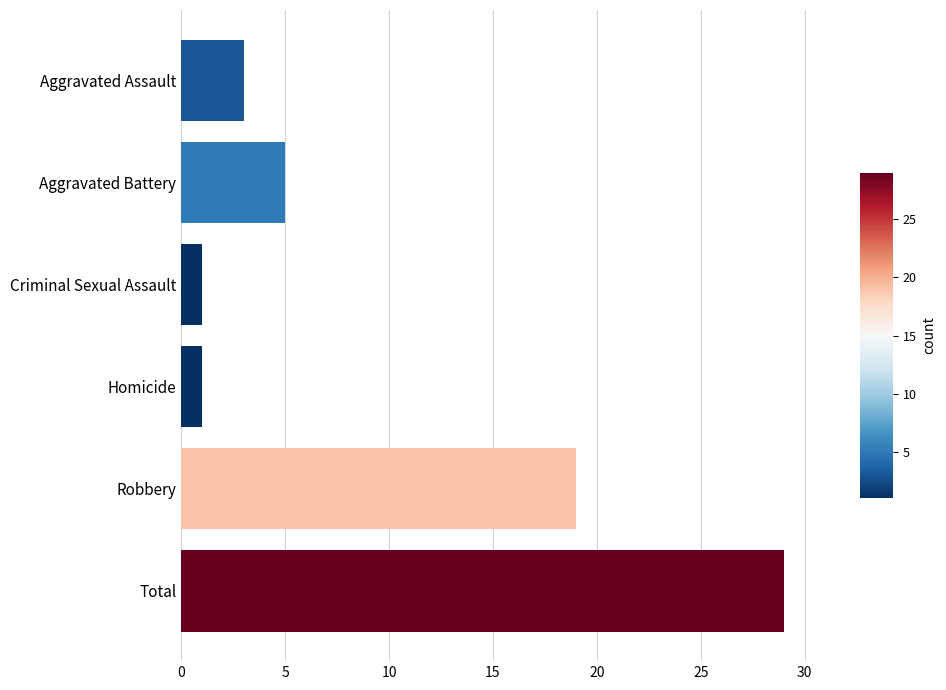

What is the sum of all values?

58